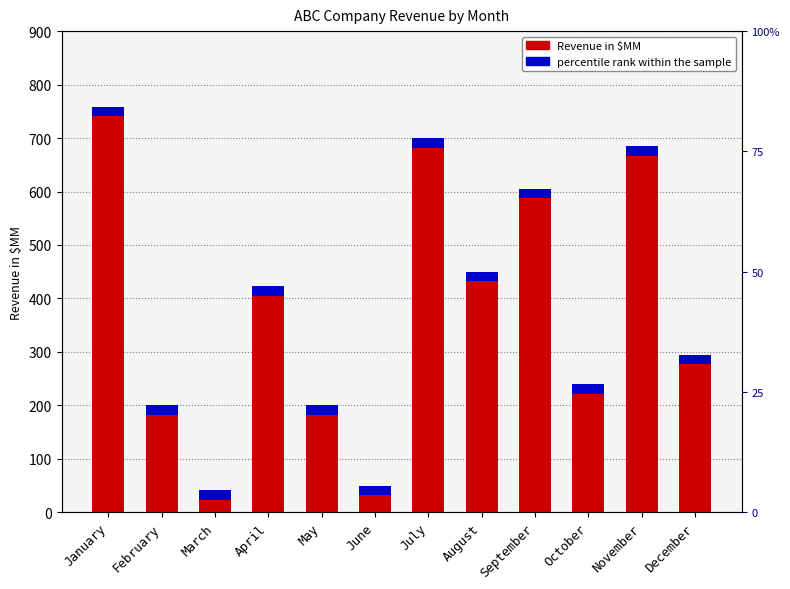

List the labels in order of value, smallest first.

March, June, February, May, October, December, April, August, September, November, July, January